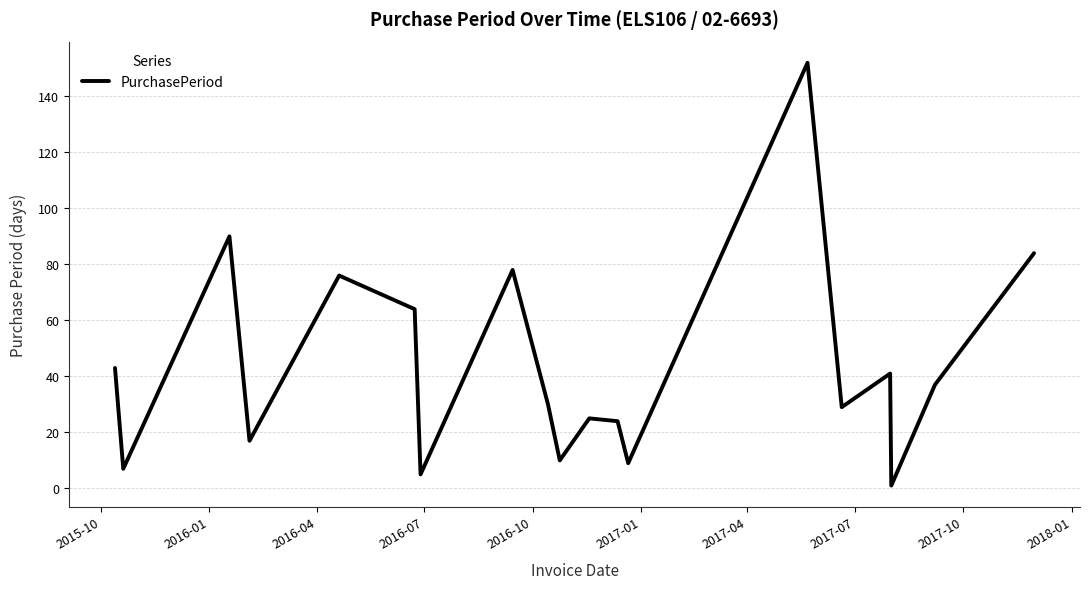

What is the difference between the maximum and minimum values?

151